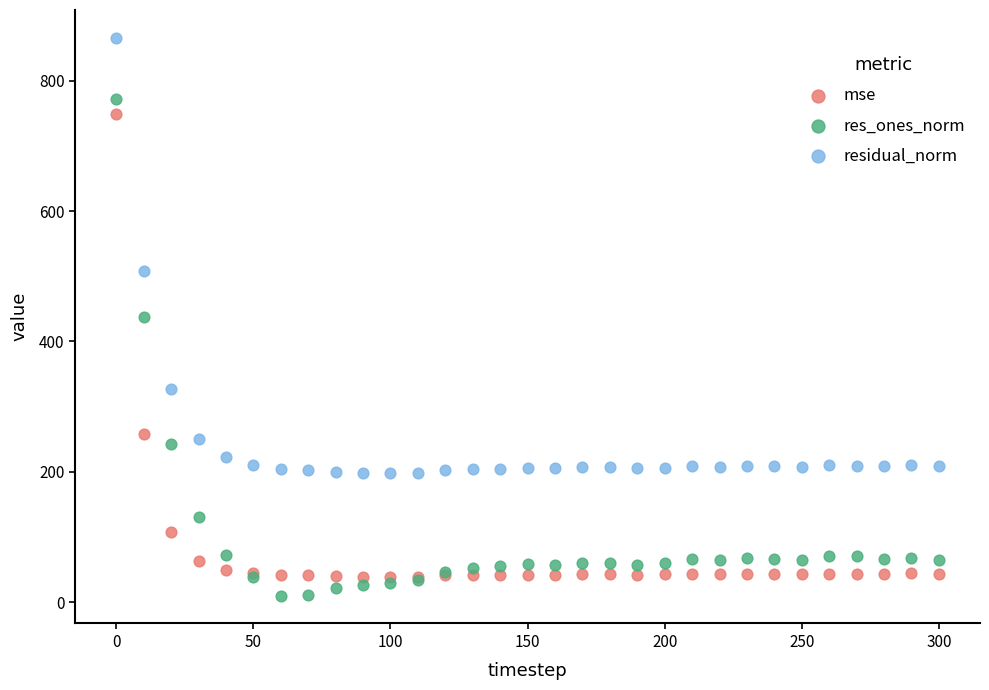

Which series reaches the maximum Y coordinate?

residual_norm